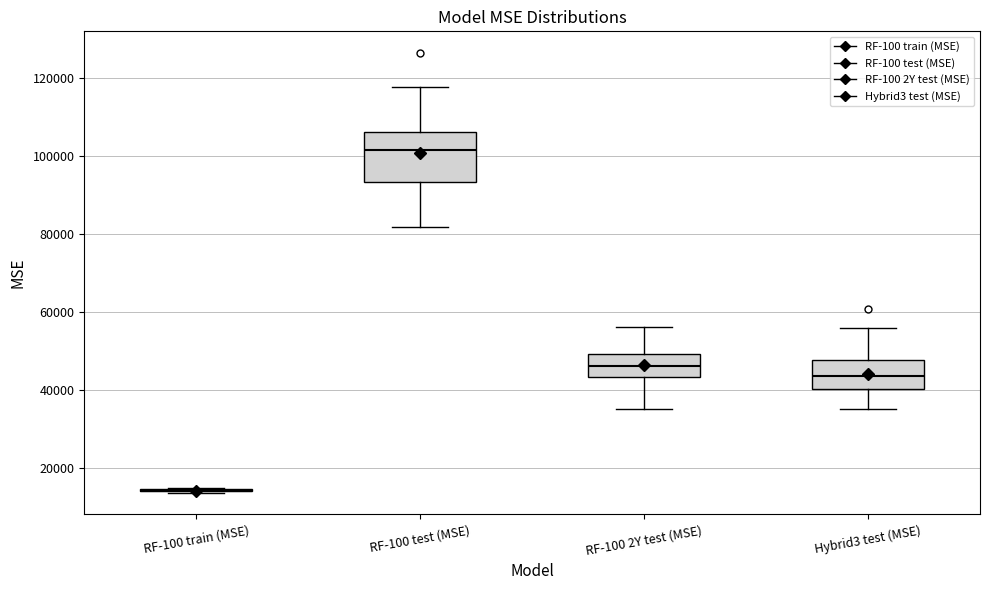

Where does the lower whisker of the box for RF-100 2Y test (MSE) end on the y-axis? The values are not printed on the chart, so give them approximately, as read against the axis.

36000